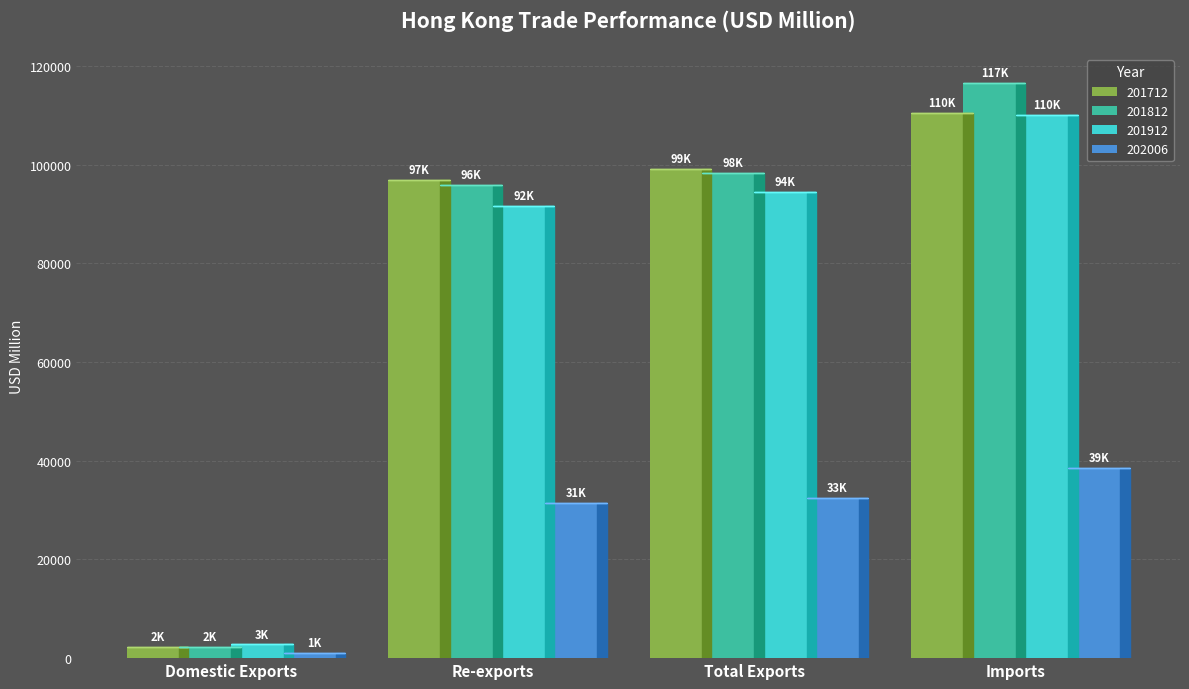

Reading left to right, list all the values displayed in this chart.

201712: 2208.8	96976.8	99185.6	110405.8
201812: 2348.1	95911.6	98259.7	116582.9
201912: 2765.2	91715.5	94480.7	110086.2
202006: 1082.0	31461.7	32543.7	38513.4